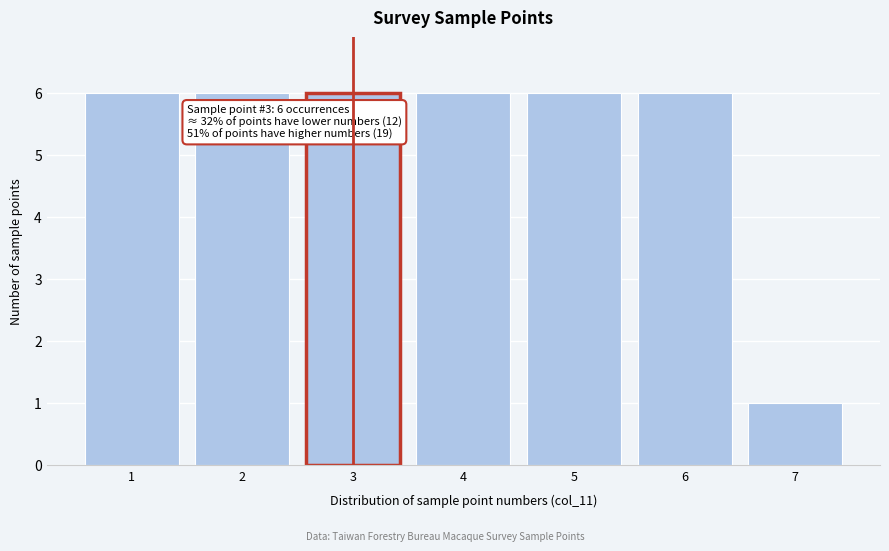

Reading left to right, transcribe all the data shown in this chart.

1=6	2=6	3=6	4=6	5=6	6=6	7=1